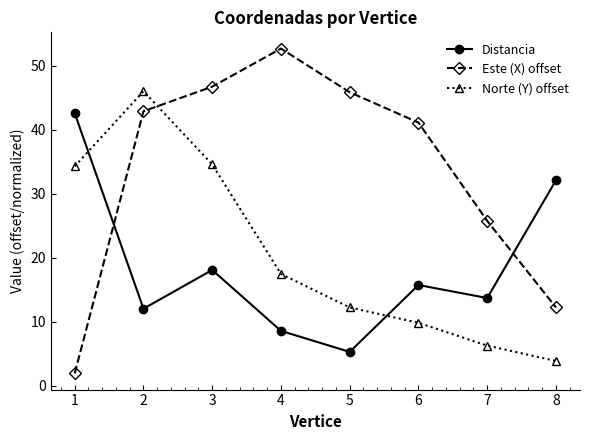

True or false: Este (X) offset has a value of 81.8 at 4.

False